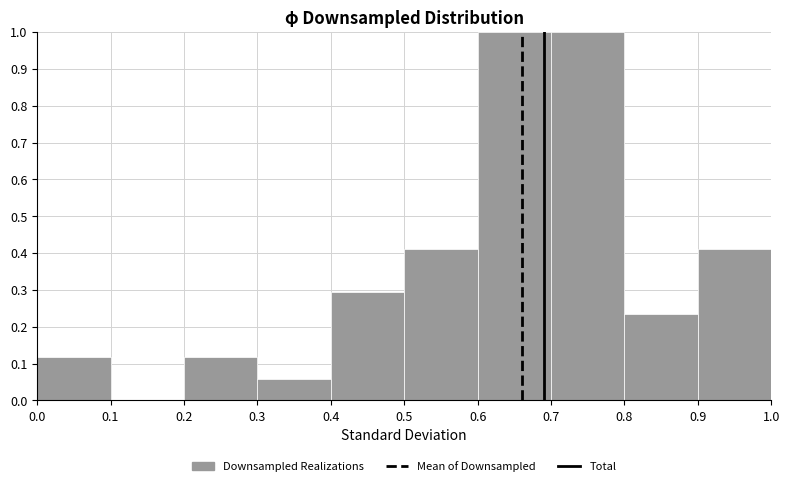

Reading left to right, list every bar in this chart as the range it spans on the x-axis followed by its height. The values are not printed on the chart, so give them approximately, as read against the axis.

0.0 to 0.1: 0.12
0.1 to 0.2: 0
0.2 to 0.3: 0.12
0.3 to 0.4: 0.06
0.4 to 0.5: 0.29
0.5 to 0.6: 0.41
0.6 to 0.7: 1.00
0.7 to 0.8: 1.00
0.8 to 0.9: 0.24
0.9 to 1.0: 0.41